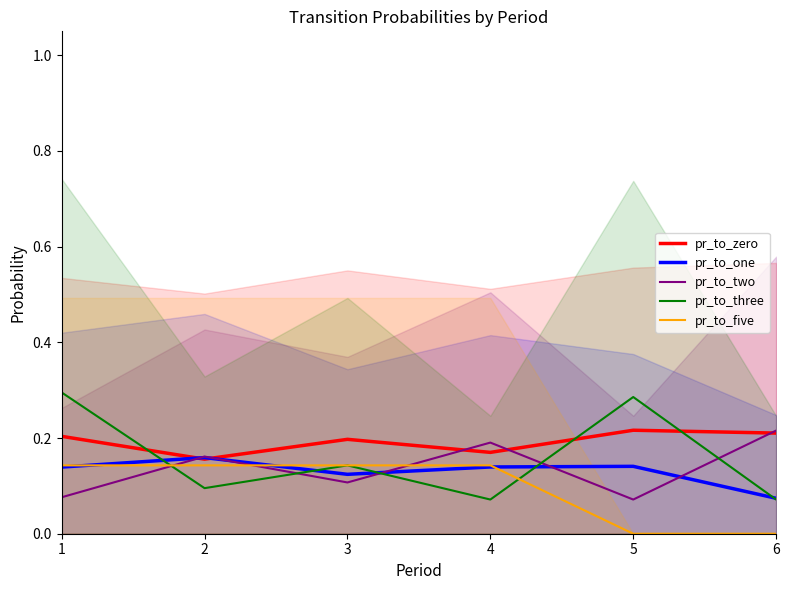

True or false: pr_to_one and pr_to_three cross at least once.

True